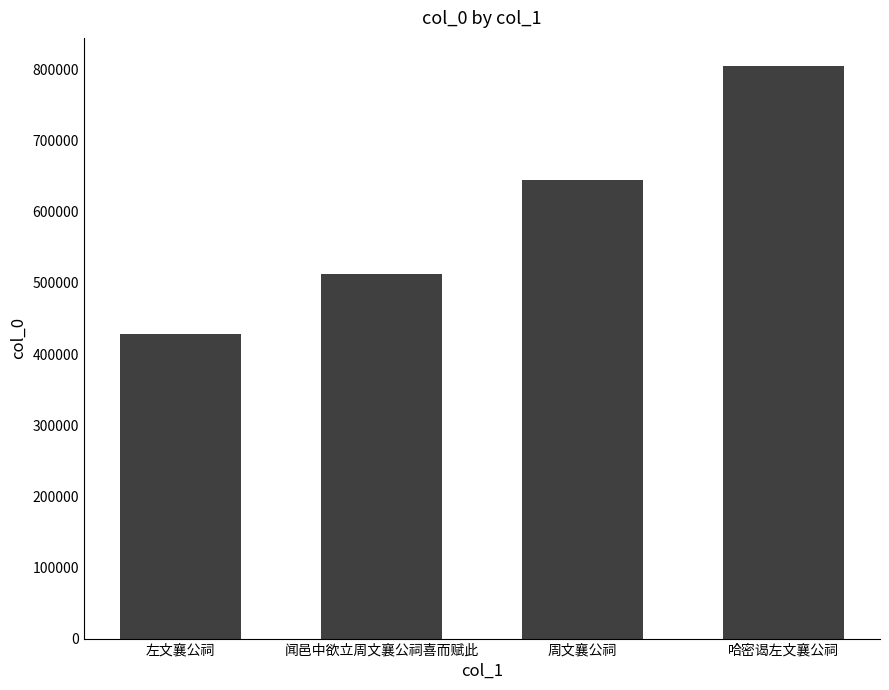

What is the ratio of the value at 周文襄公祠 to the value at 左文襄公祠?

1.5